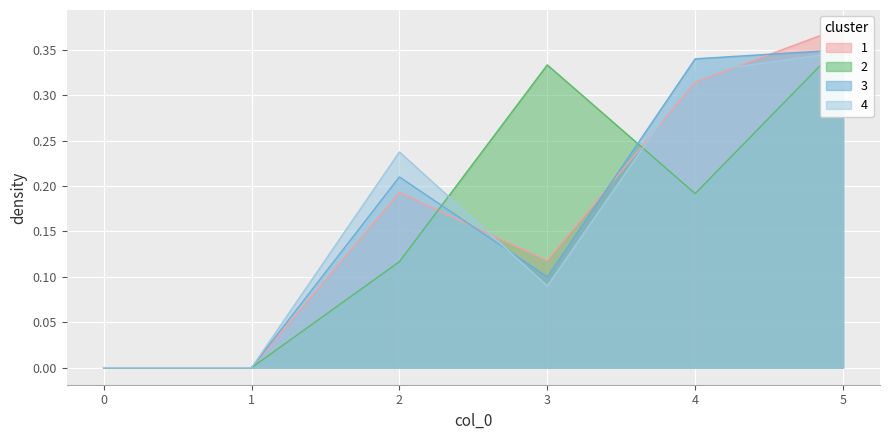

Reading left to right, list all the values displayed in this chart.

1: 0=0.0	1=0.0	2=0.2	3=0.1	4=0.3	5=0.4
2: 0=0.0	1=0.0	2=0.1	3=0.3	4=0.2	5=0.4
3: 0=0.0	1=0.0	2=0.2	3=0.1	4=0.3	5=0.3
4: 0=0.0	1=0.0	2=0.2	3=0.1	4=0.3	5=0.3